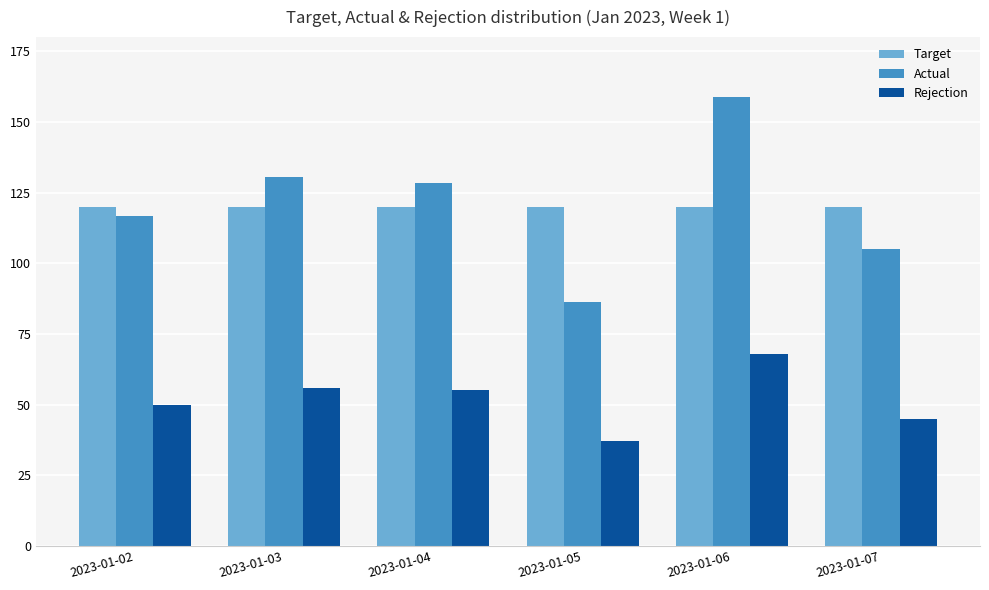

Reading left to right, transcribe all the data shown in this chart.

Target: 120.0	120.0	120.0	120.0	120.0	120.0
Actual: 116.7	130.7	128.3	86.3	158.7	105.0
Rejection: 50.0	56.0	55.0	37.0	68.0	45.0